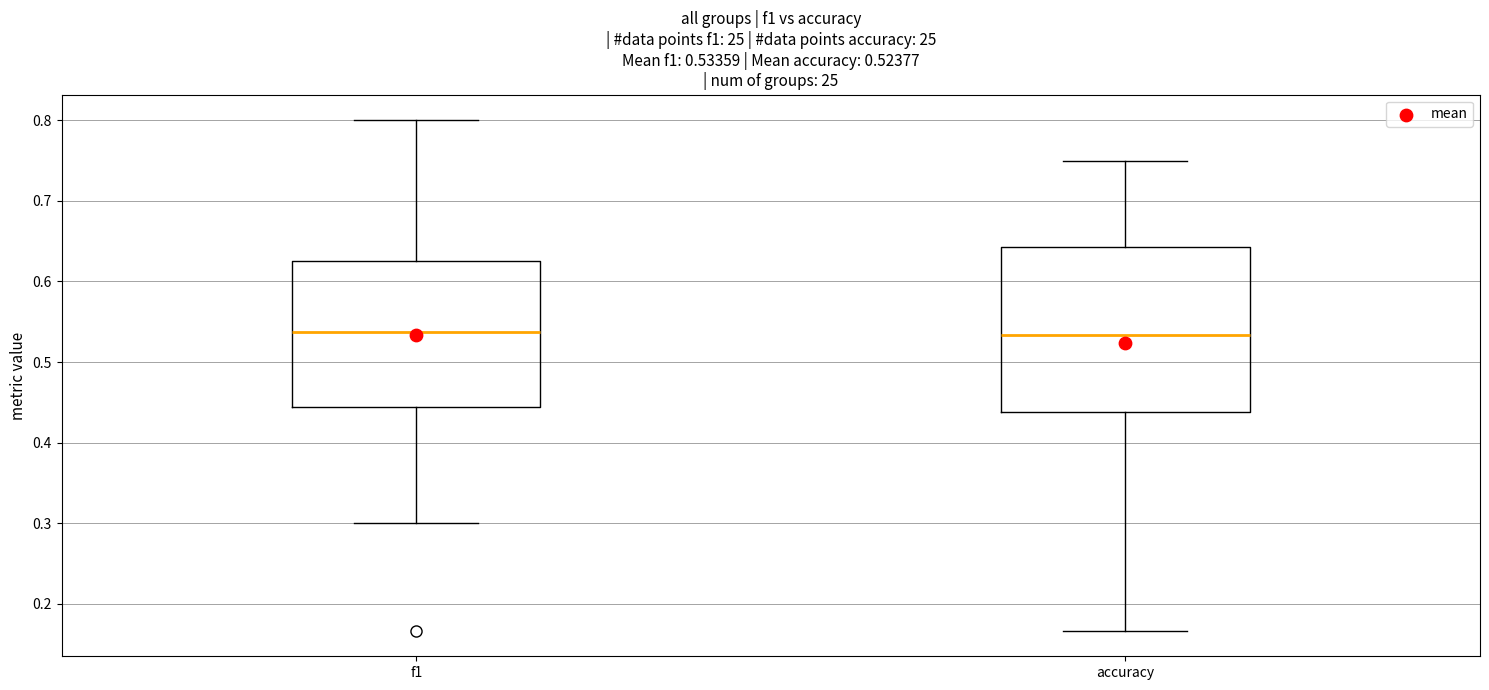

Comparing the boxes themselves (not the whiskers), which one is the tallest?

accuracy